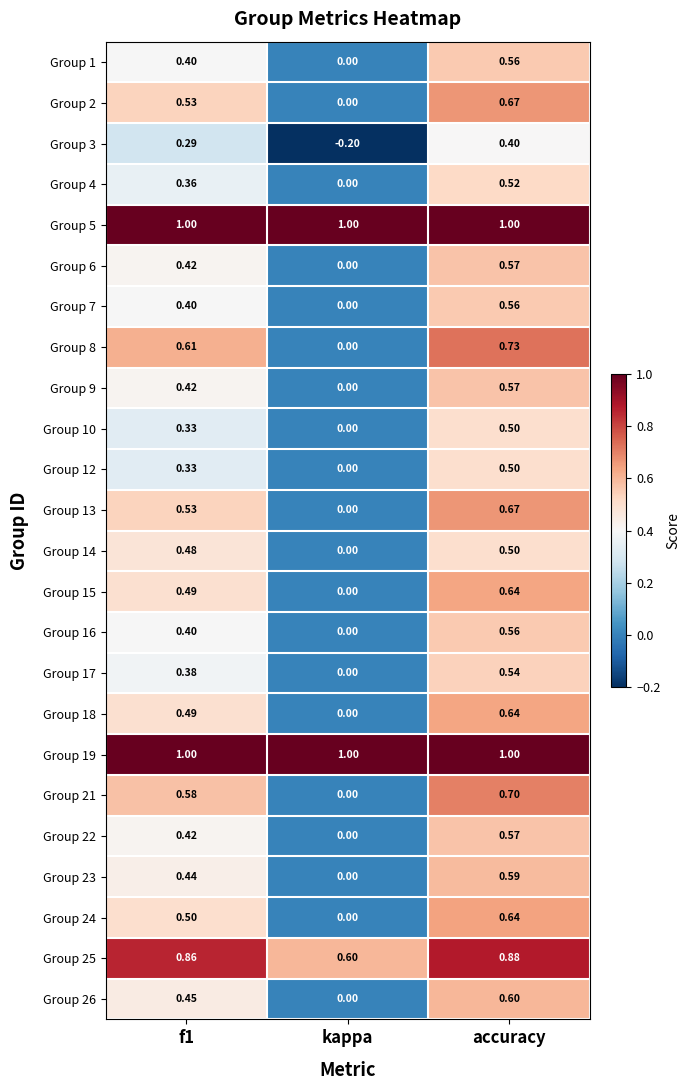

Which series has the widest spread of values?

Group 8